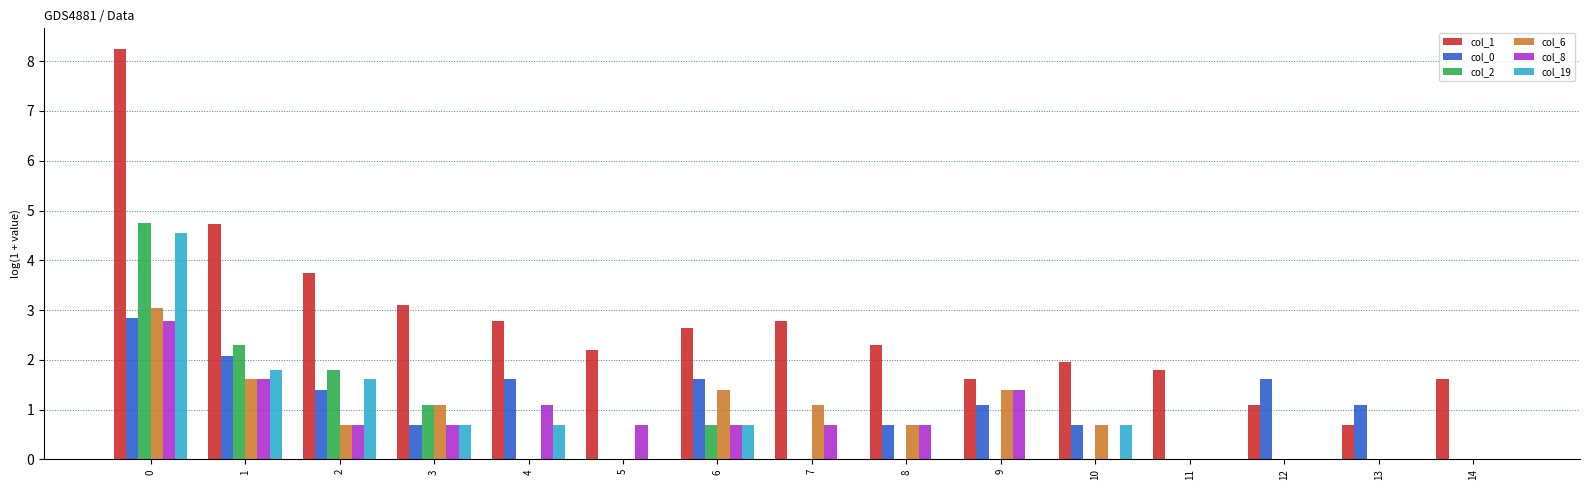

How many data points does each series have?

15